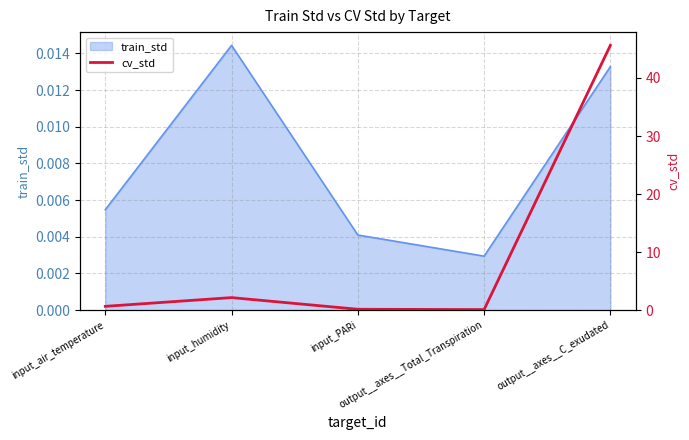

What position from the left is input_PARi?

3